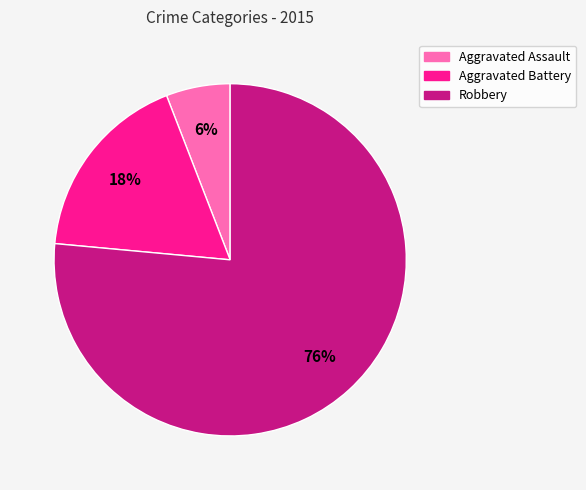

Do Aggravated Battery and Robbery together represent more than half of the pie?

Yes